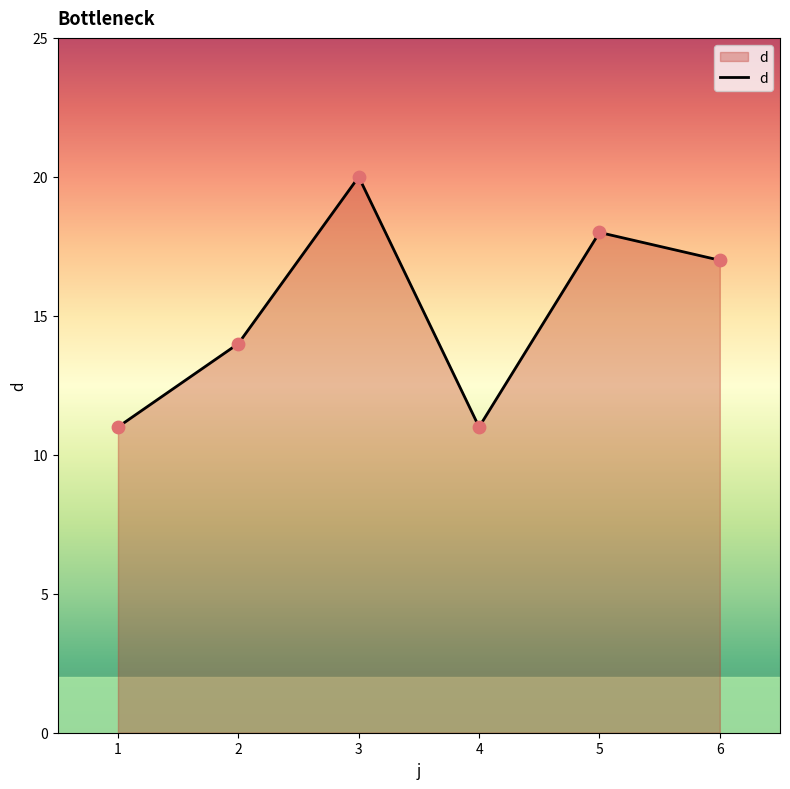

What is the change in value from 1 to 2?

+3